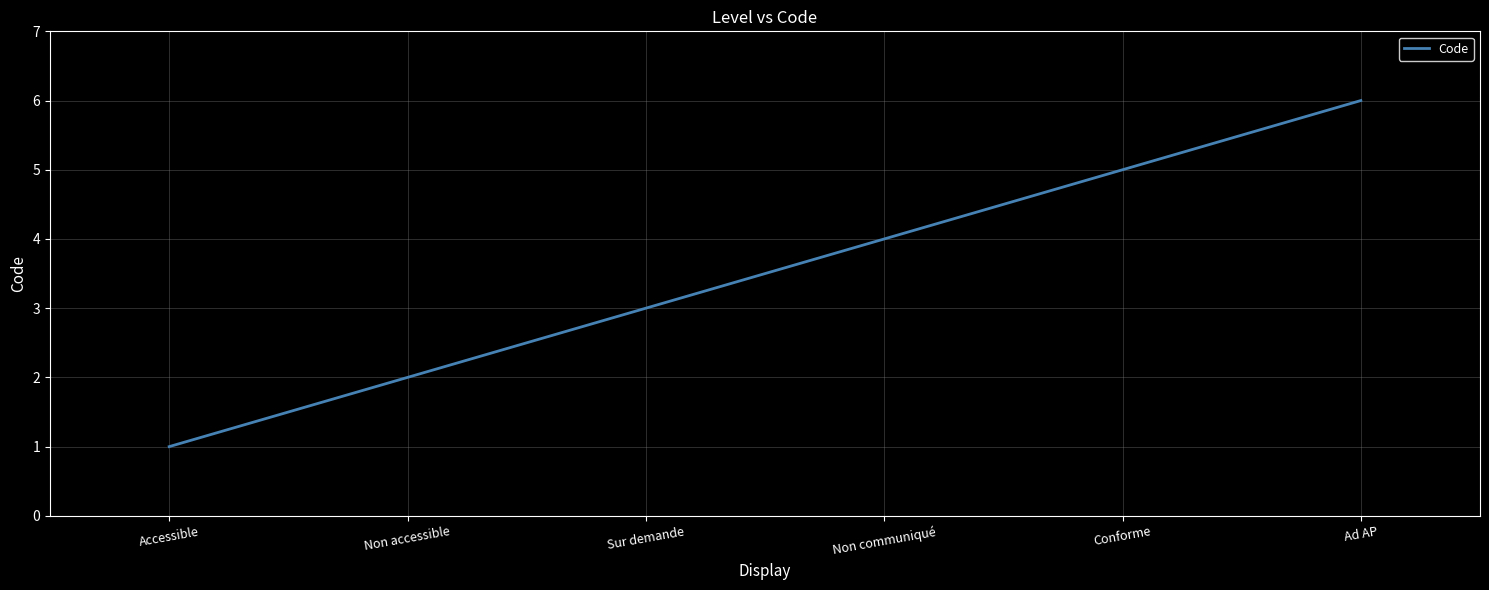

What is the maximum value shown in the chart?

6